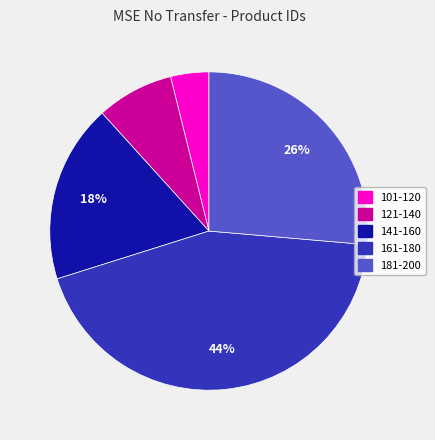

Does any single category account for the majority?

No